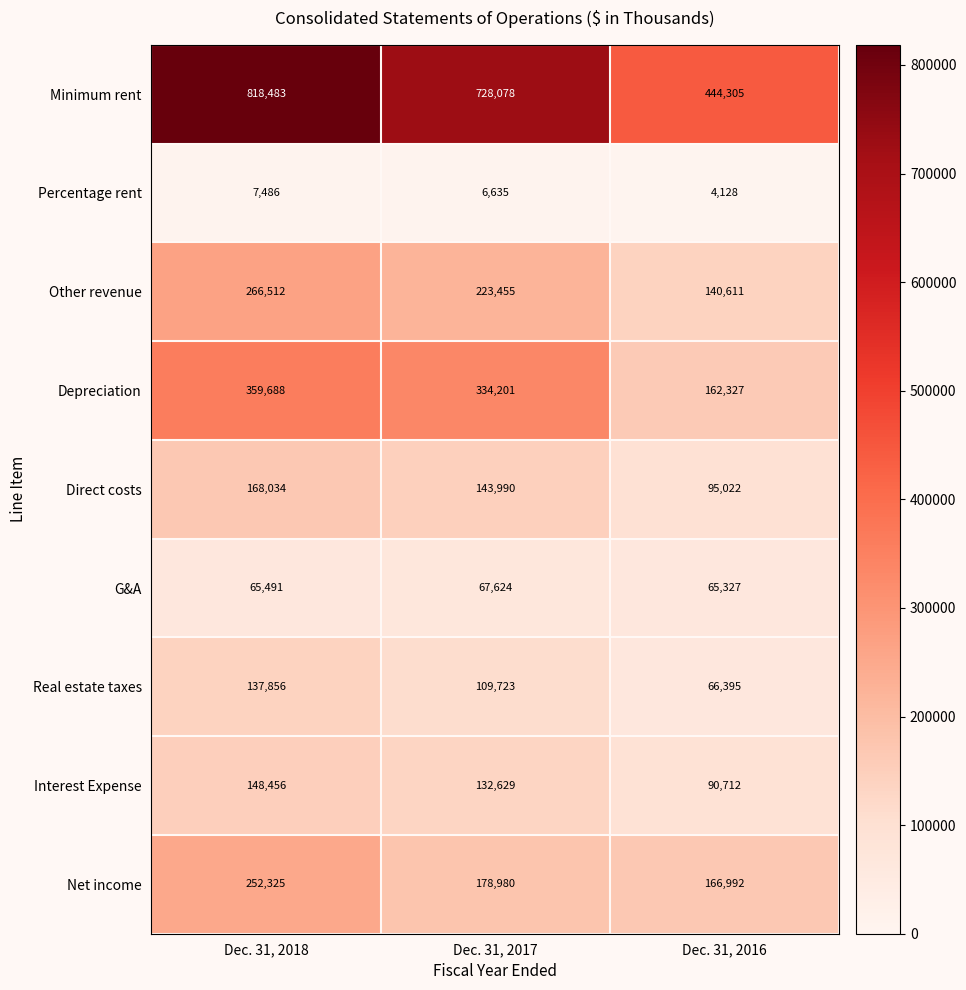

Count the Percentage rent values in the range 4128 to 7486.

3